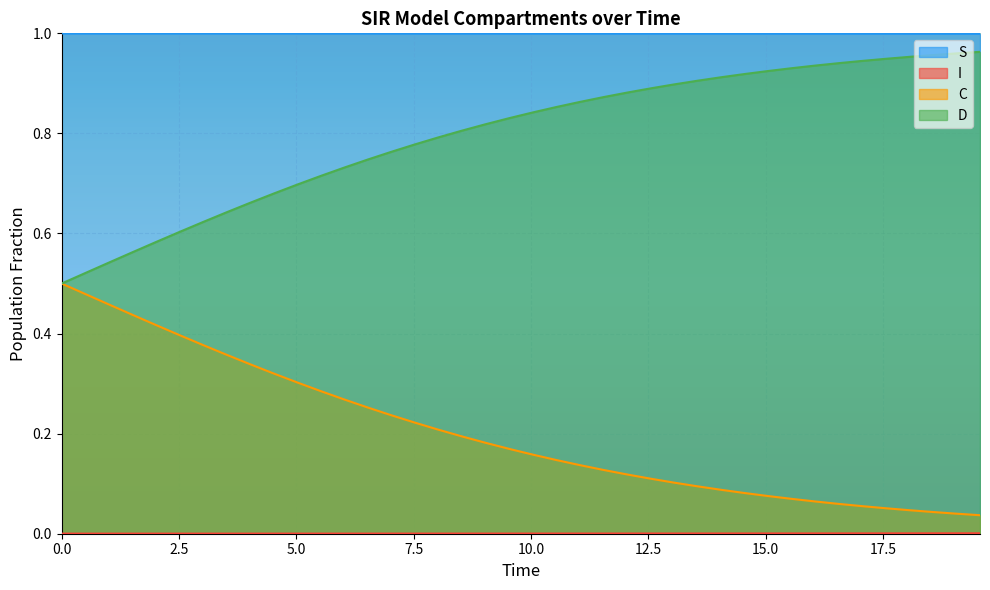

True or false: C and S intersect in this chart.

False